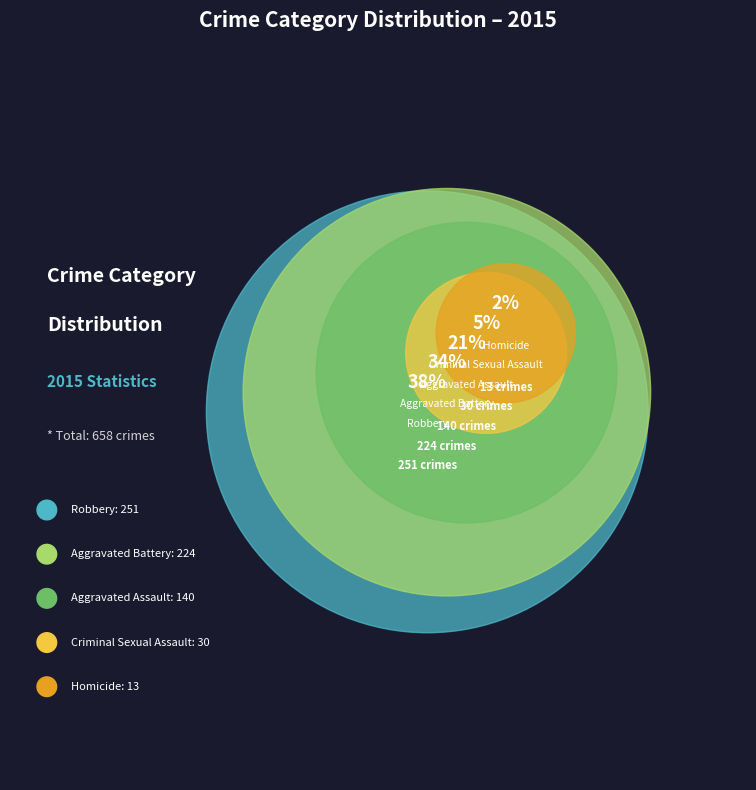

True or false: Aggravated Assault accounts for 27% of the total.

False